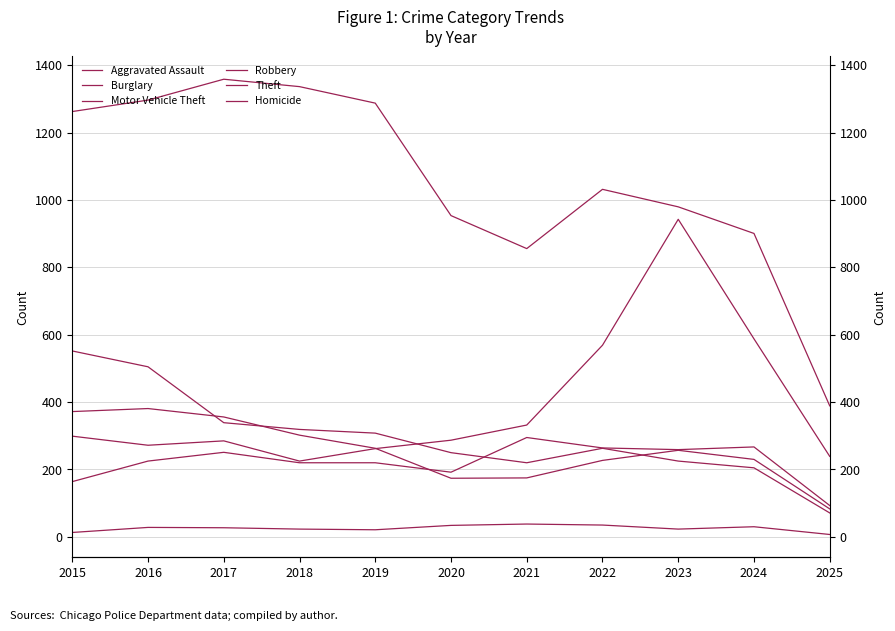

At which category does Robbery reach its first local valley?

2020